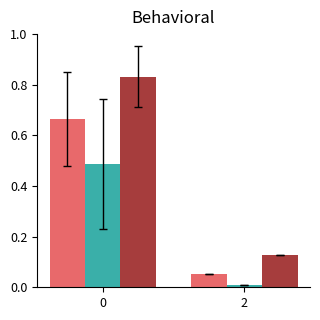

What is the spread (max minus min) of values at 0?

0.3